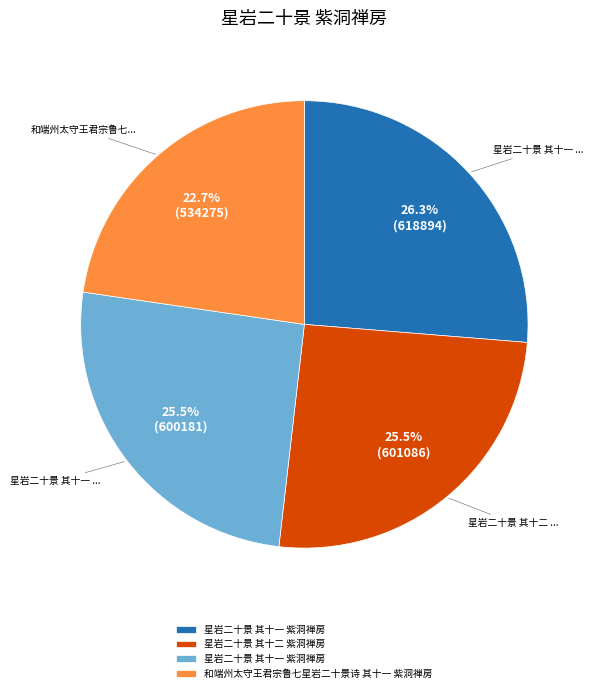

Is there any slice that represents more than half of the pie?

No